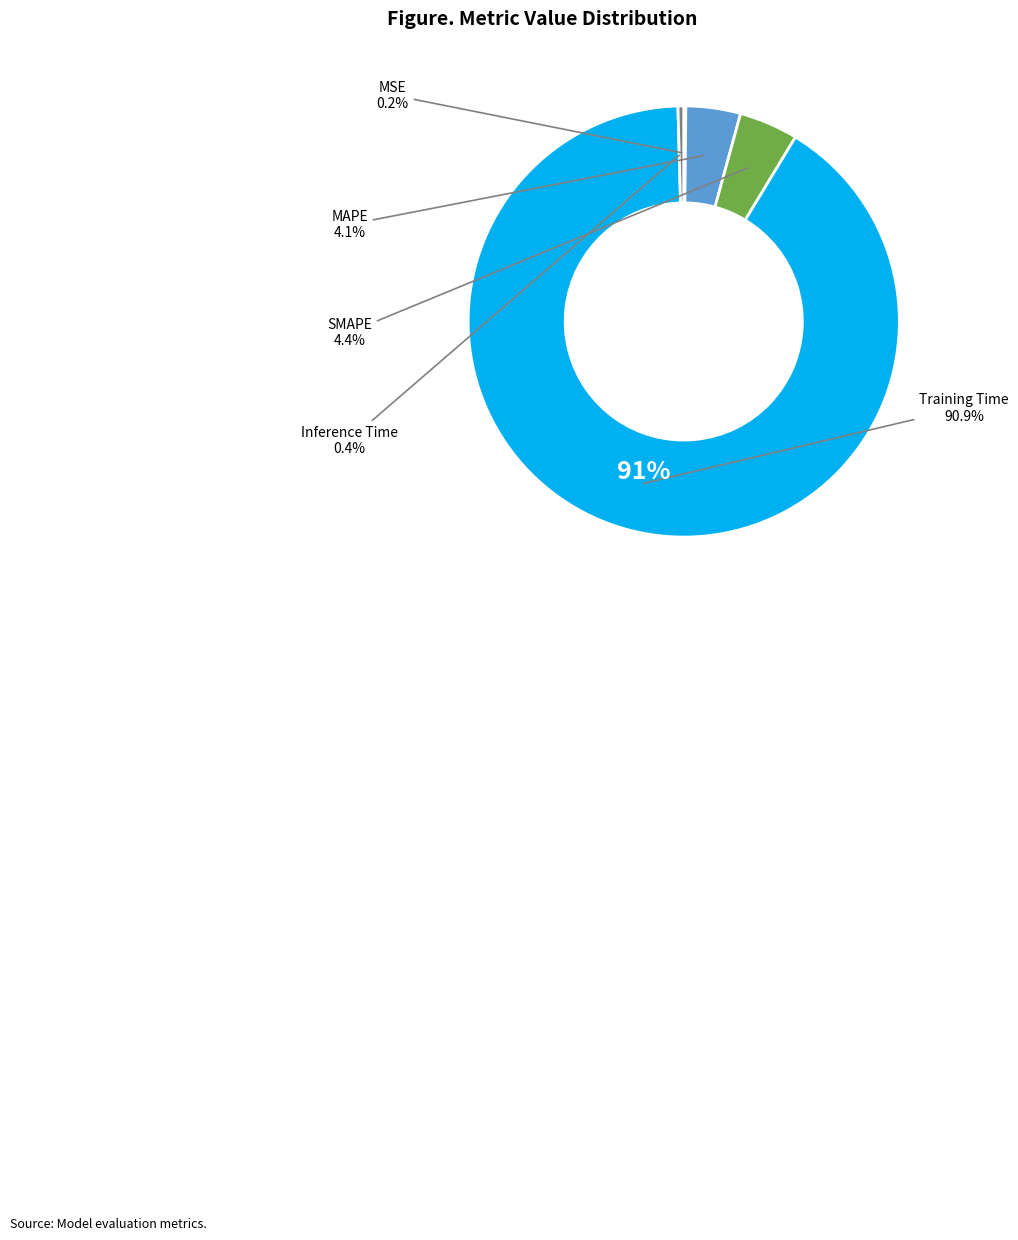

Combined, do SMAPE and MAPE account for over 50%?

No